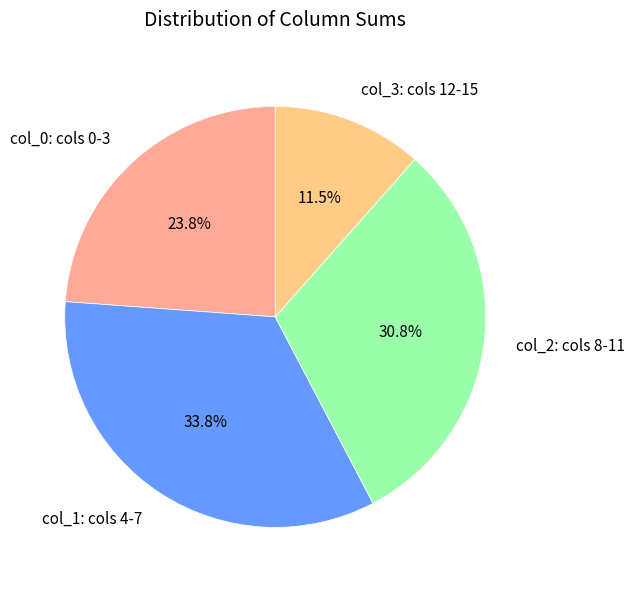

Combined, do col_2: cols 8-11 and col_1: cols 4-7 account for over 50%?

Yes